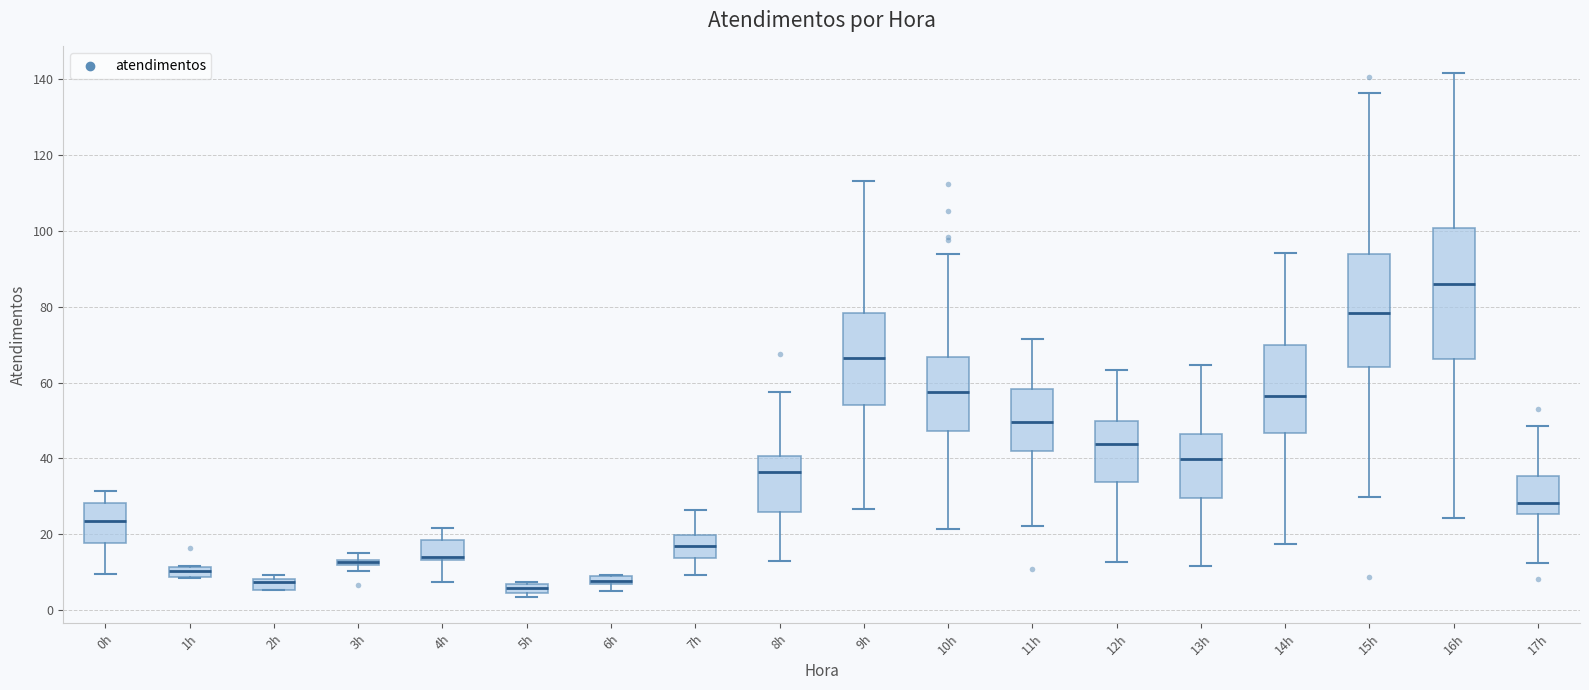

Comparing the boxes themselves (not the whiskers), which one is the tallest?

16h